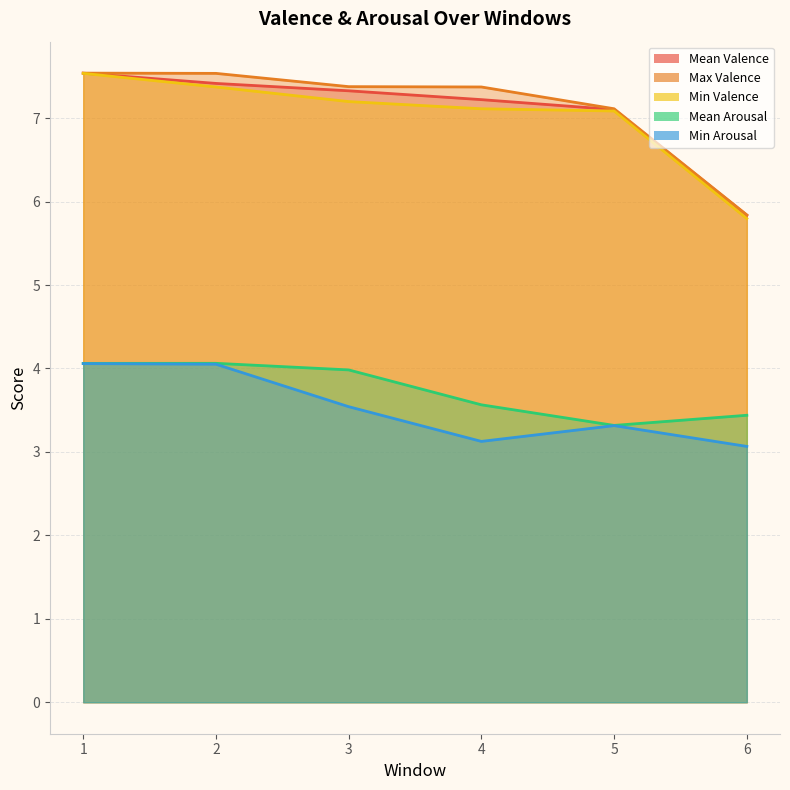

Reading right to left, extract all data points from this chart.

Mean Valence: 5.8	7.1	7.2	7.3	7.4	7.5
Max Valence: 5.8	7.1	7.4	7.4	7.5	7.5
Min Valence: 5.8	7.1	7.1	7.2	7.4	7.5
Mean Arousal: 3.4	3.3	3.6	4.0	4.1	4.1
Min Arousal: 3.1	3.3	3.1	3.5	4.1	4.1